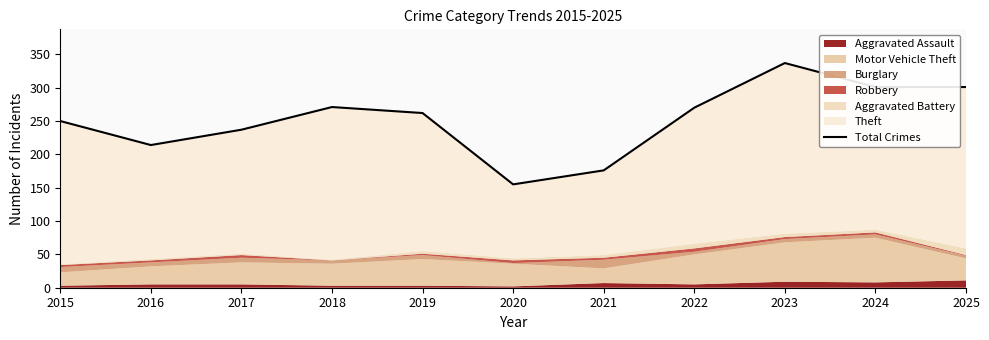

What is the minimum value shown in the chart?

155